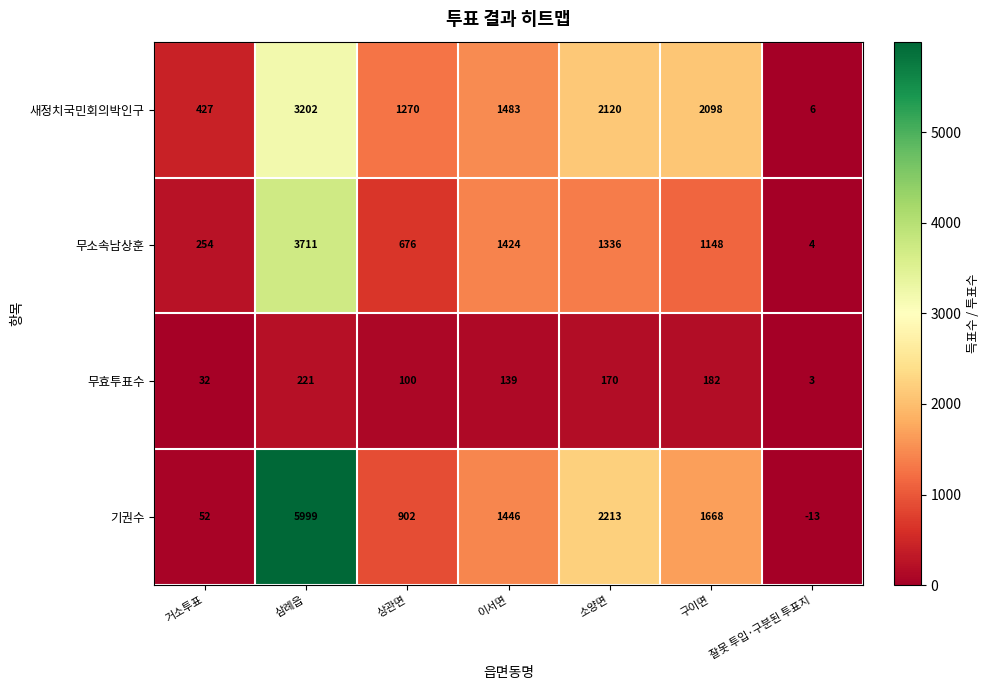

Which series has the largest range (max minus min)?

기권수